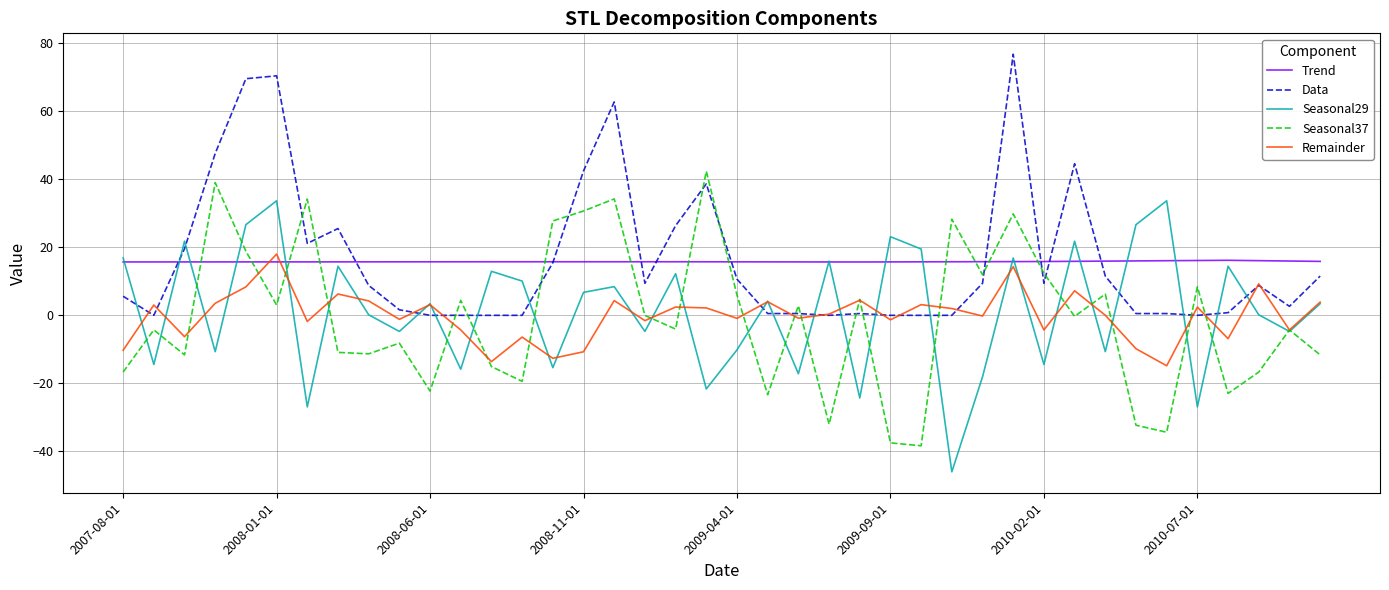

What are all the series names shown in the legend?

Trend, Data, Seasonal29, Seasonal37, Remainder